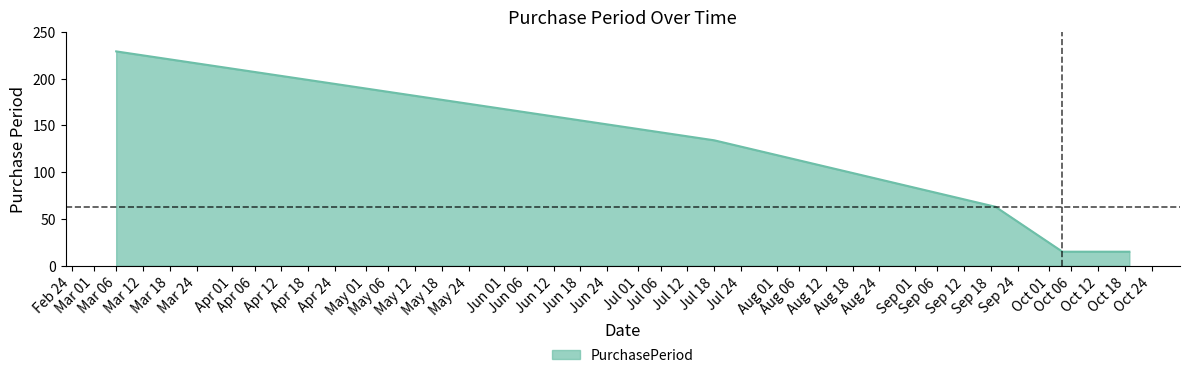

True or false: the data has more than 1 interior local peaks.

False